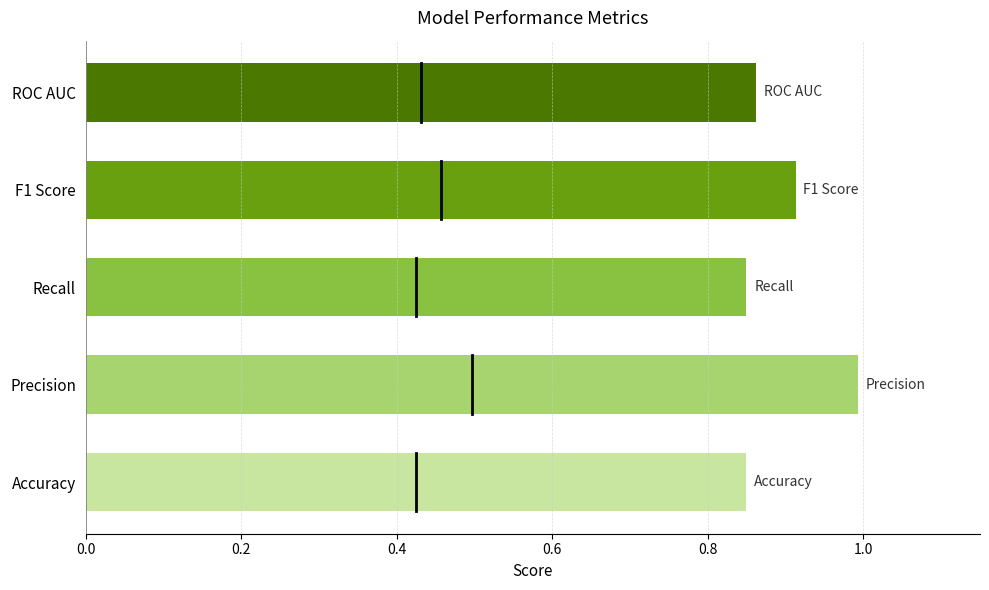

What is the sum of all values?

4.5